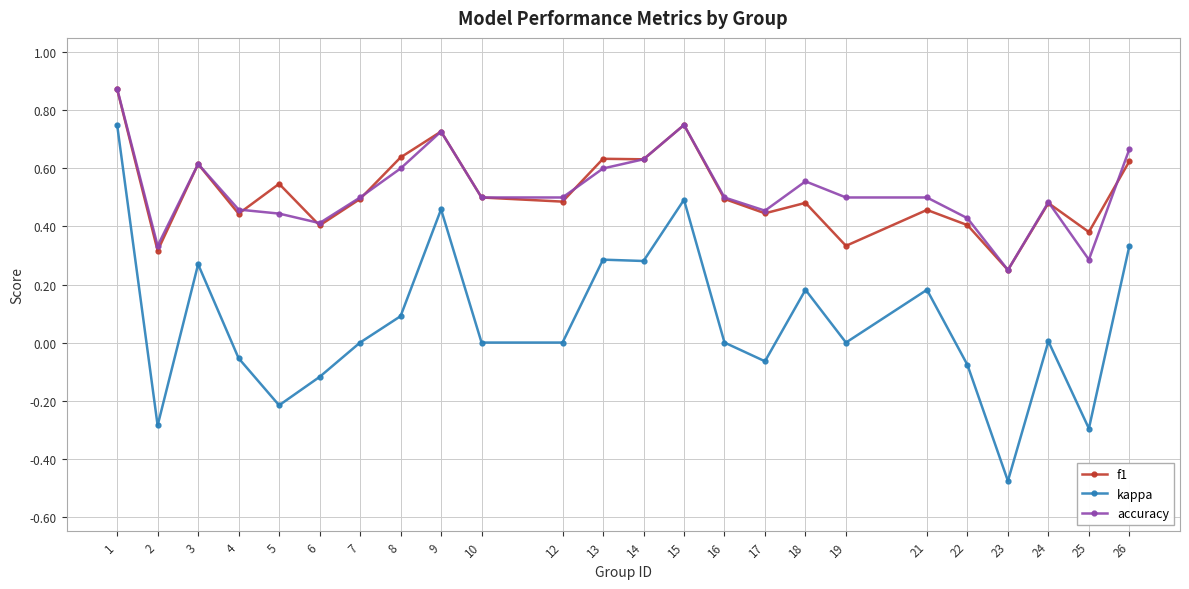

True or false: kappa and accuracy intersect in this chart.

False